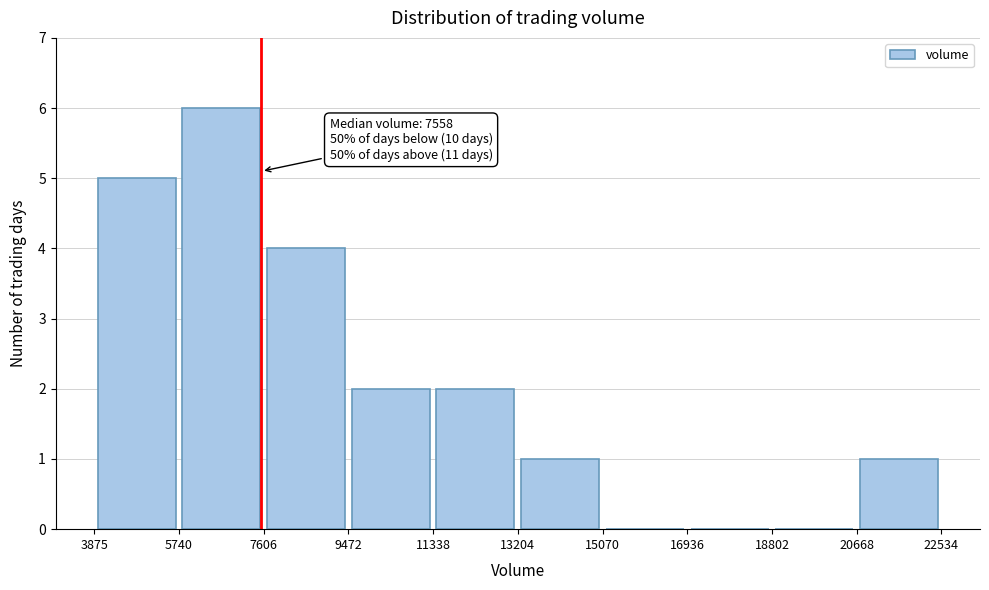

Over which range of the x-axis is the bar tallest?

5740 to 7606